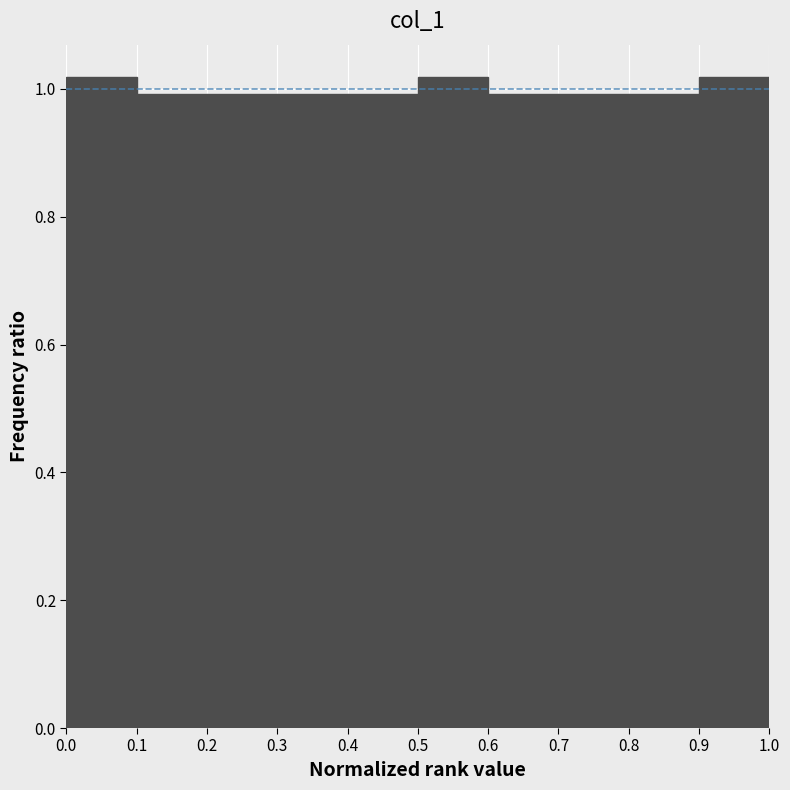

Reading left to right, list every bar in this chart as the range it spans on the x-axis followed by its height. The values are not printed on the chart, so give them approximately, as read against the axis.

0.0 to 0.1: 1.02
0.1 to 0.2: 1.00
0.2 to 0.3: 1.00
0.3 to 0.4: 1.00
0.4 to 0.5: 1.00
0.5 to 0.6: 1.02
0.6 to 0.7: 1.00
0.7 to 0.8: 1.00
0.8 to 0.9: 1.00
0.9 to 1.0: 1.02